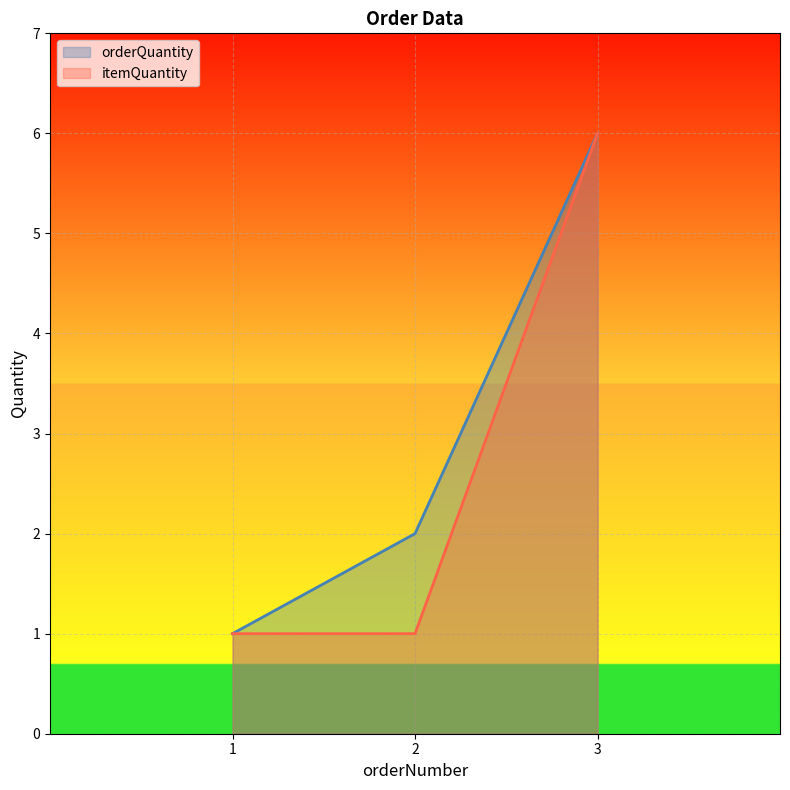

Is the value of itemQuantity at 3 greater than the value of orderQuantity at 3?

No